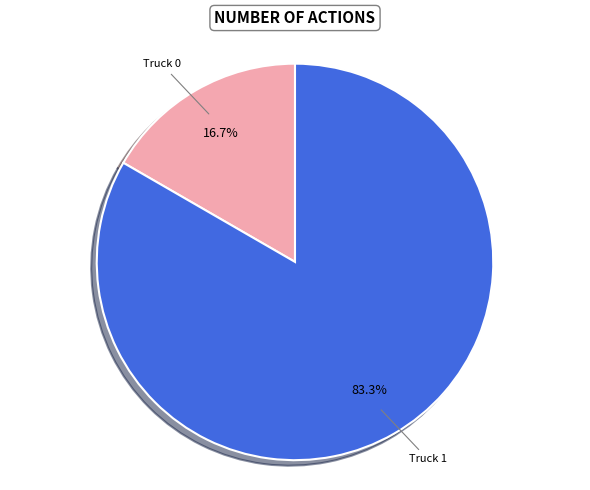

How many slices are in this pie chart?

2